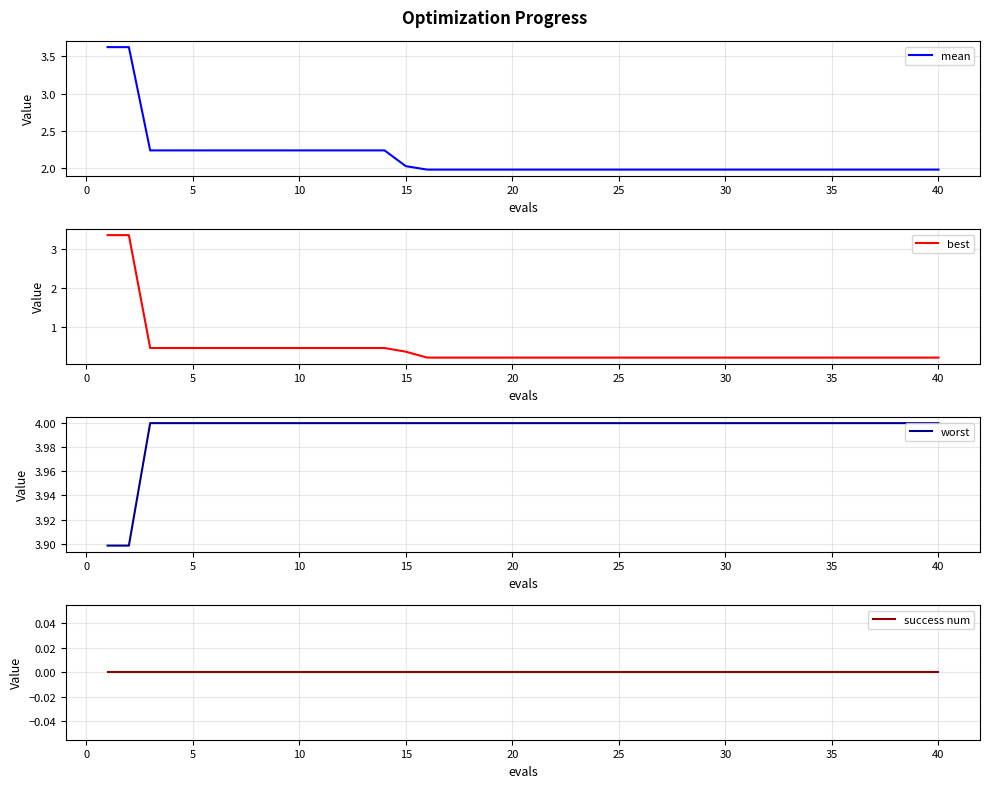

What is the highest value of the worst series?

4.0